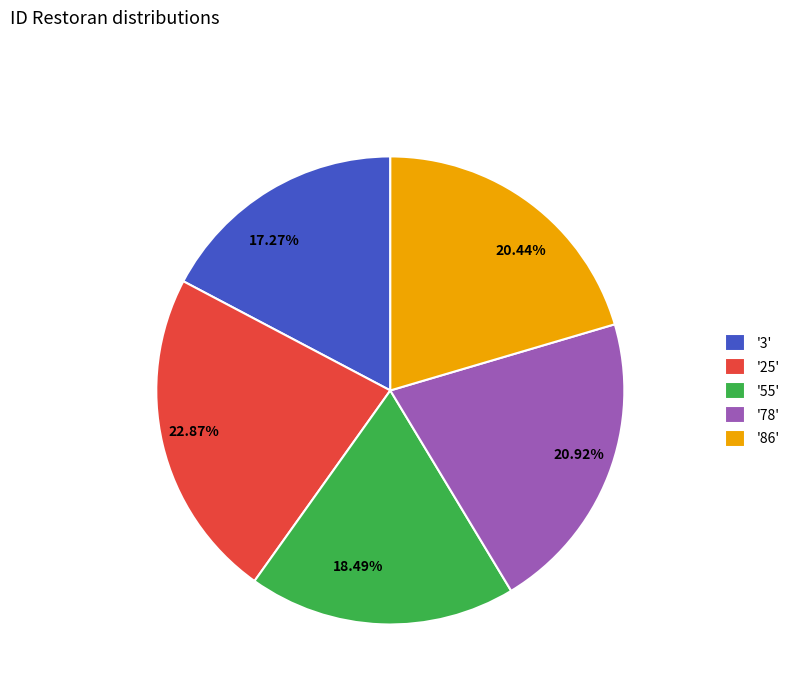

What is the ratio of the value at 17.27% to the value at 20.92%?

0.8